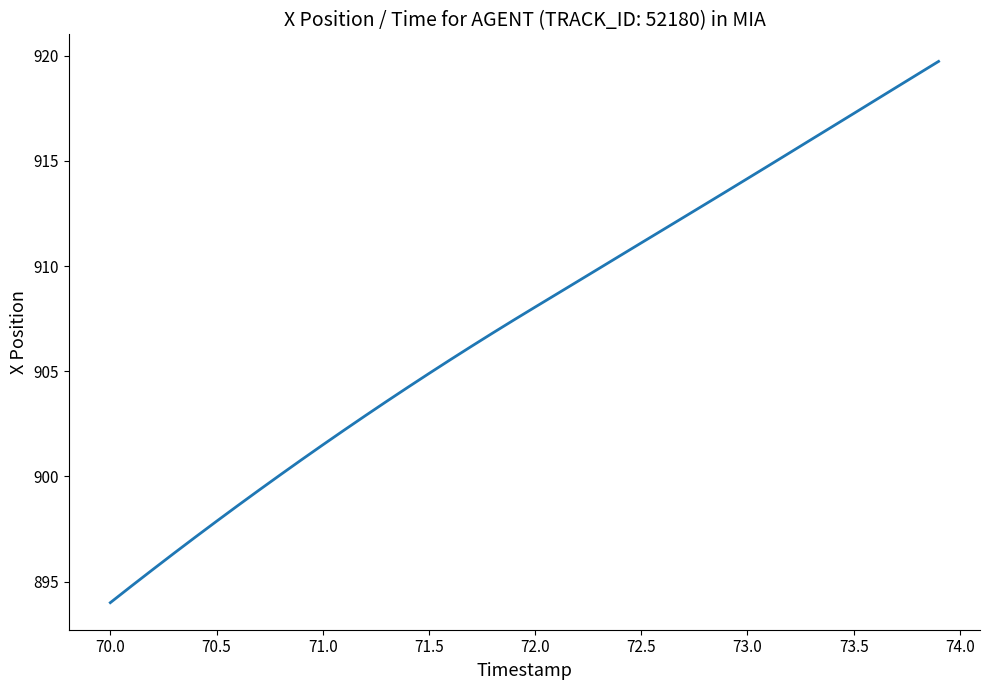

What is the maximum value shown in the chart?

919.7